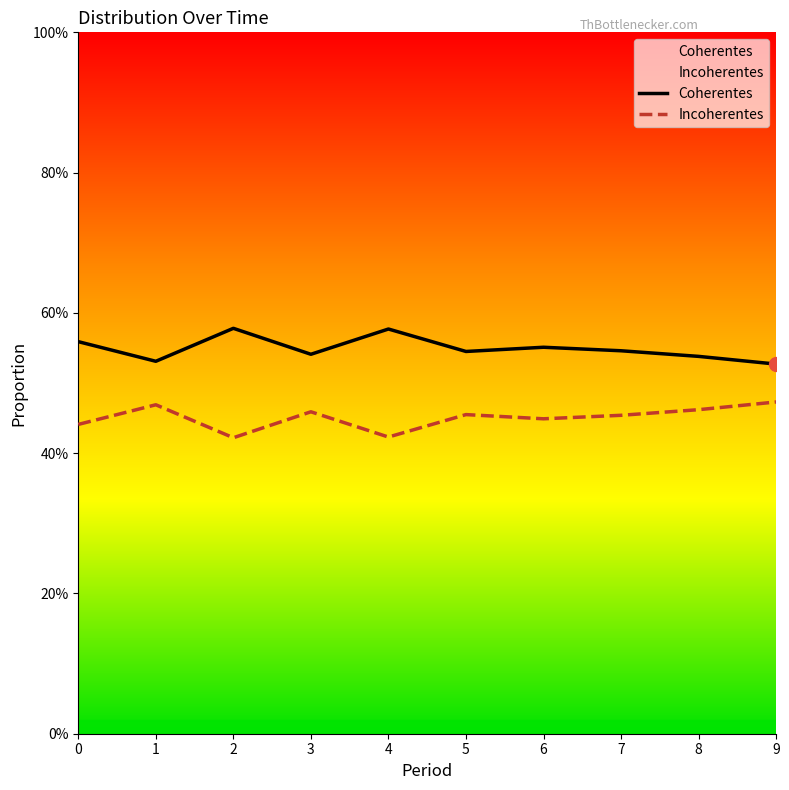

Is this an area chart (filled region under the line)?

No